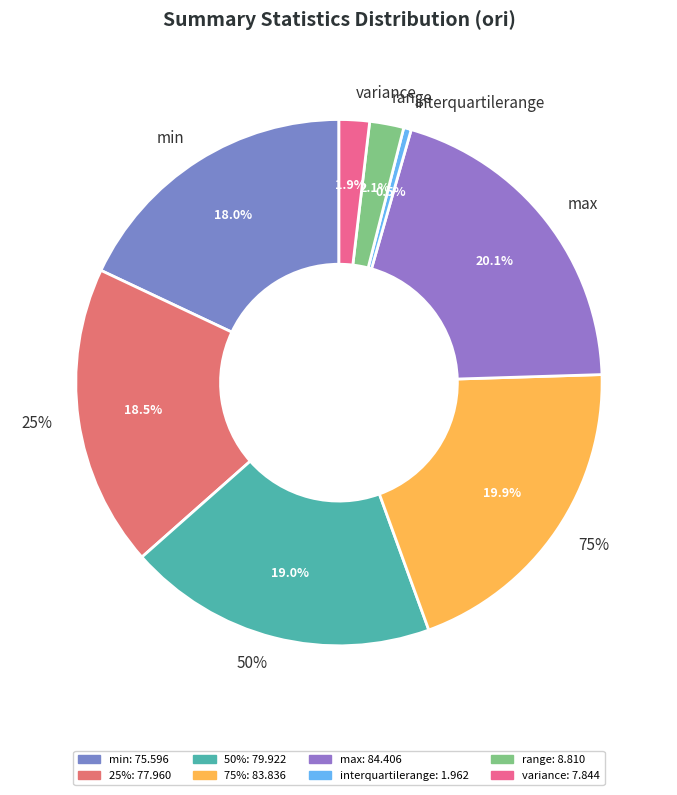

Is it true that max is 20% of the pie?

True